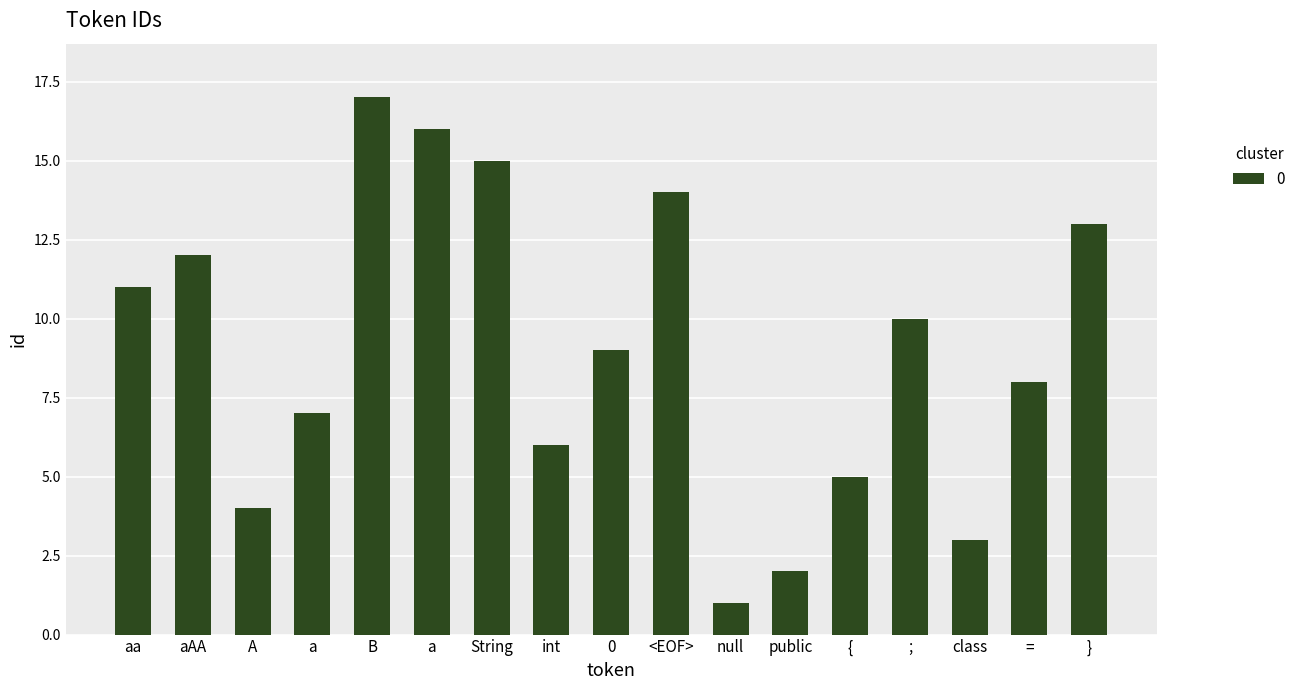

What is the maximum value shown in the chart?

17